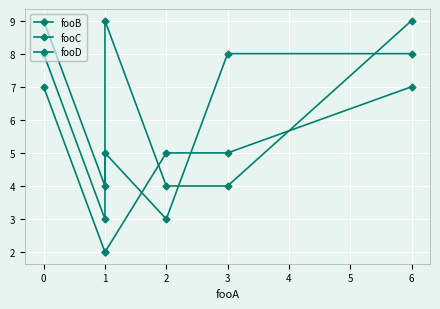

How many interior local peaks does the fooC series have?

1